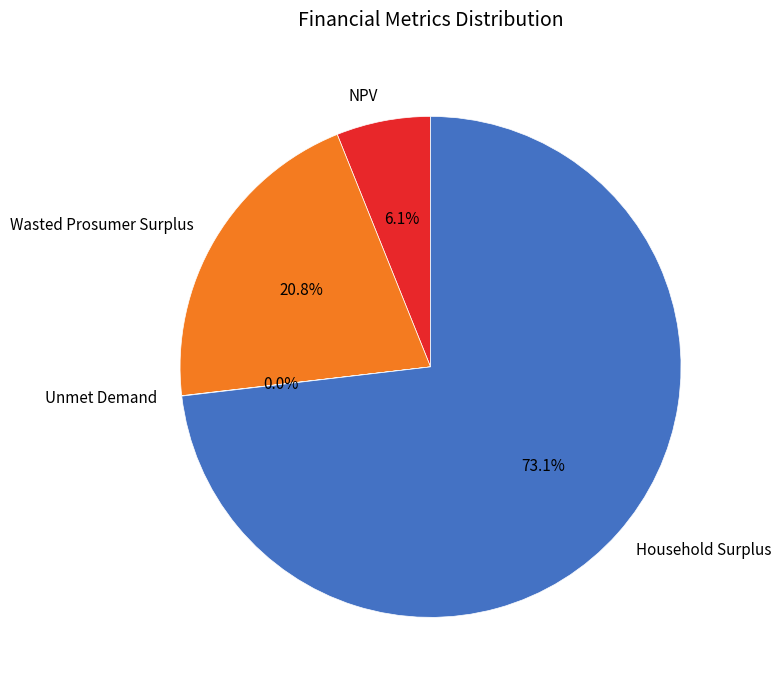

Is it true that Household Surplus is 82% of the pie?

False